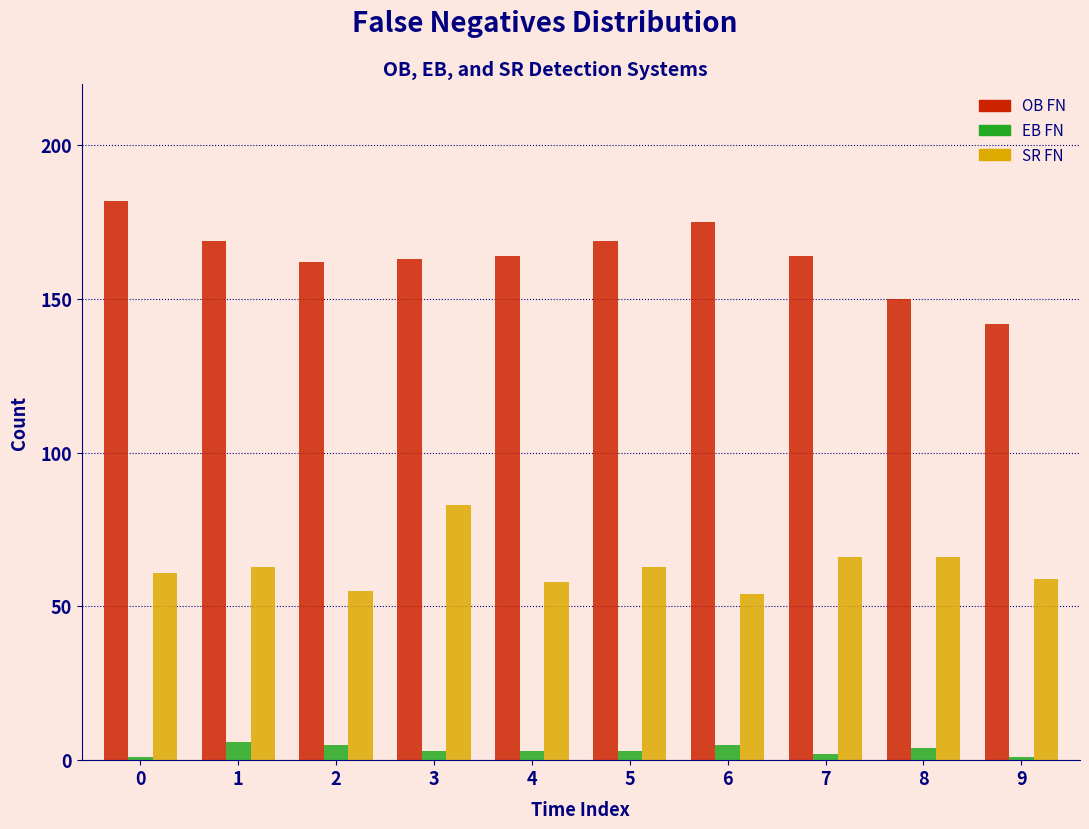

Reading right to left, list all the values displayed in this chart.

OB FN: 9=142	8=150	7=164	6=175	5=169	4=164	3=163	2=162	1=169	0=182
EB FN: 9=1	8=4	7=2	6=5	5=3	4=3	3=3	2=5	1=6	0=1
SR FN: 9=59	8=66	7=66	6=54	5=63	4=58	3=83	2=55	1=63	0=61